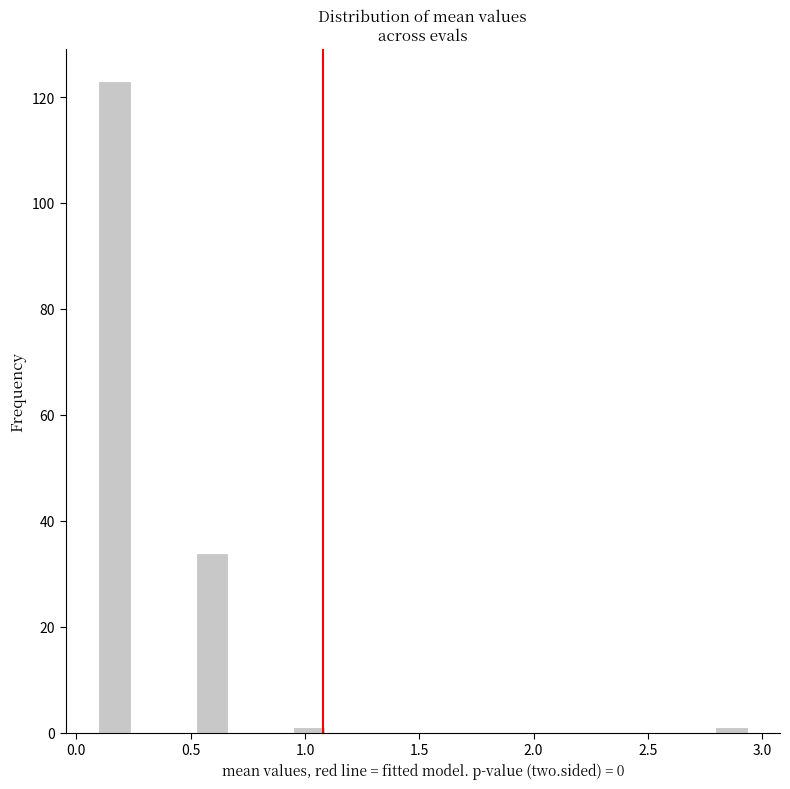

Read against the x-axis, roughly where is the centre of the tallest bar?

0.15